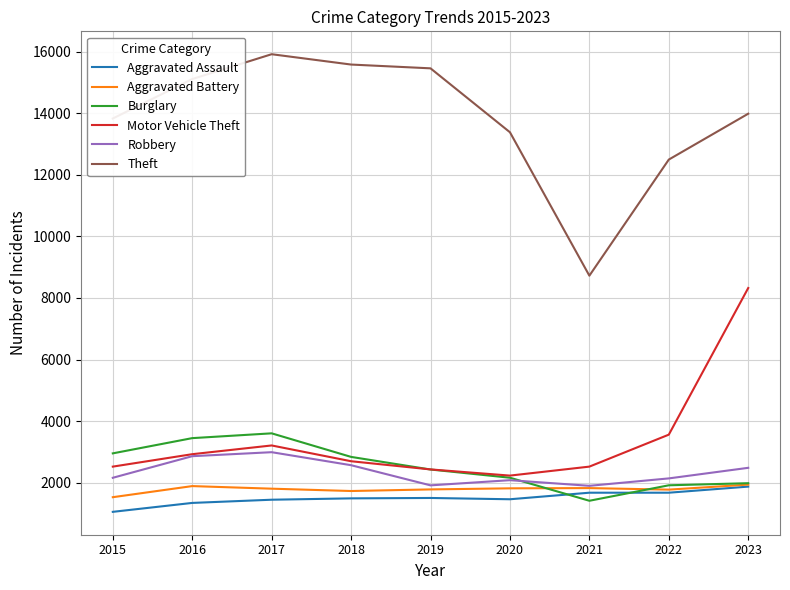

Where does the Theft series first go above 13990?

2016